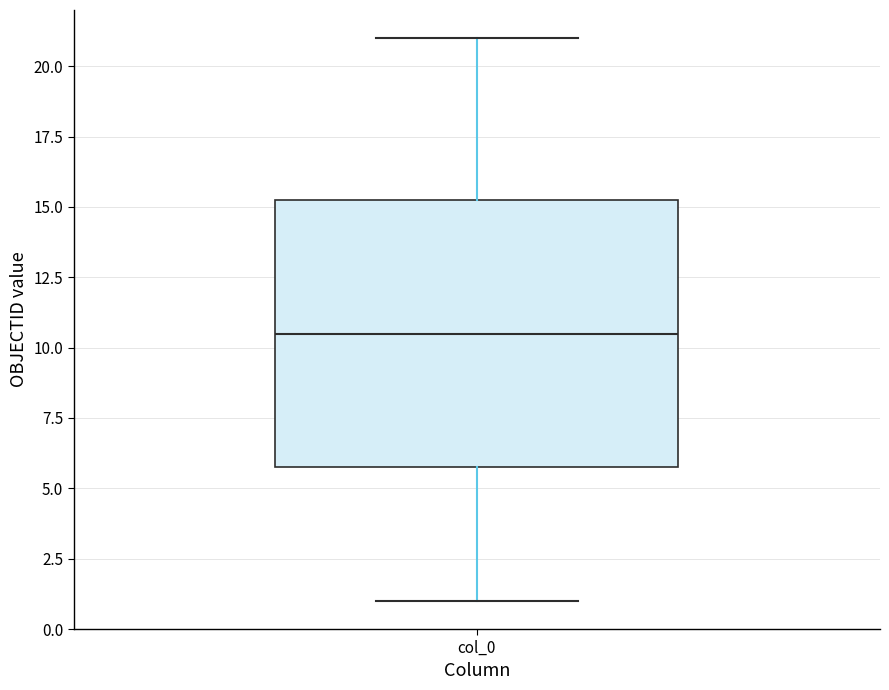

Read this box plot against the y-axis: the position of the median line, the range covered by the box, and the ends of both whiskers. The values are not printed on the chart, so give them approximately, as read against the axis.

median 10.5, box 6.0 to 15.5, whiskers 1.0 to 21.0